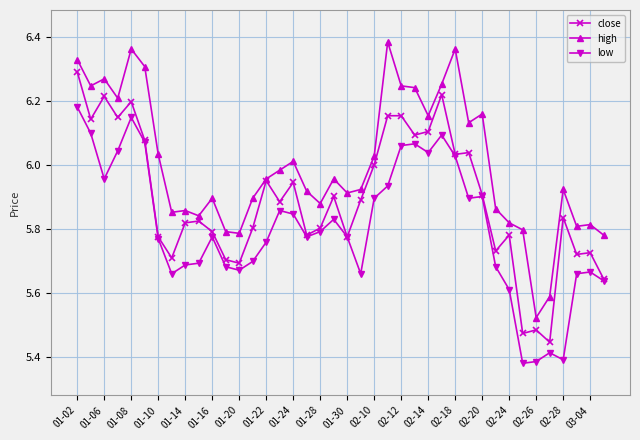

Rank the series by their maximum value, from lowest to highest.

low, close, high